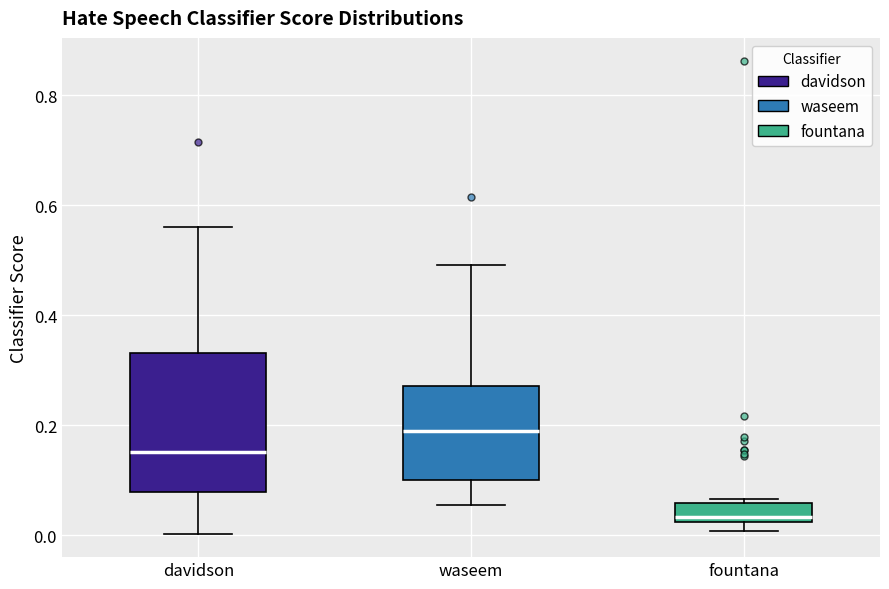

Reading left to right, transcribe this box plot: for each box, give where its median line is, the range the box spans, and where its two whiskers end, as read against the y-axis. The values are not printed on the chart, so give them approximately, as read against the axis.

davidson: median 0.16, box 0.08 to 0.34, whiskers 0.00 to 0.56
waseem: median 0.18, box 0.10 to 0.28, whiskers 0.06 to 0.50
fountana: median 0.04, box 0.02 to 0.06, whiskers 0.00 to 0.06 (just above the box's upper edge)